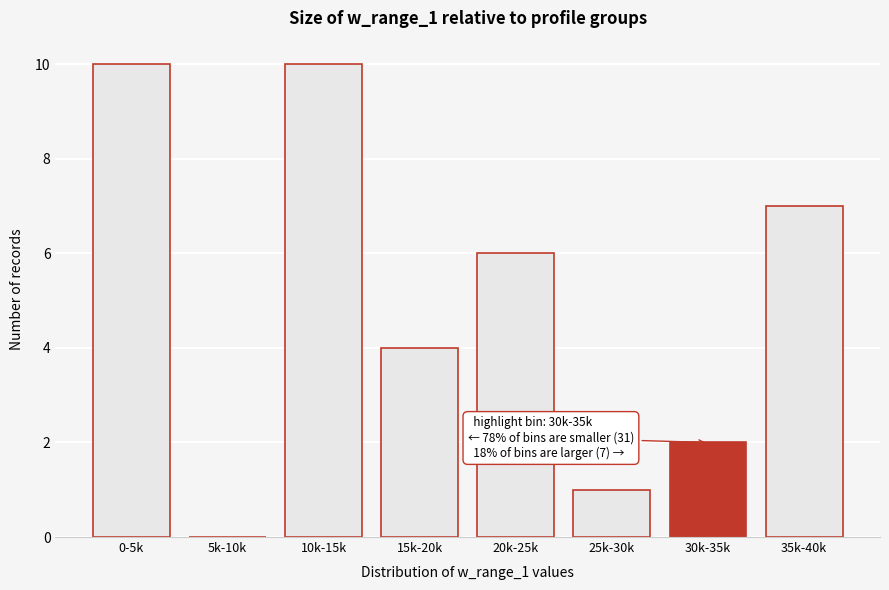

Reading left to right, transcribe all the data shown in this chart.

0-5k=10	5k-10k=0	10k-15k=10	15k-20k=4	20k-25k=6	25k-30k=1	30k-35k=2	35k-40k=7